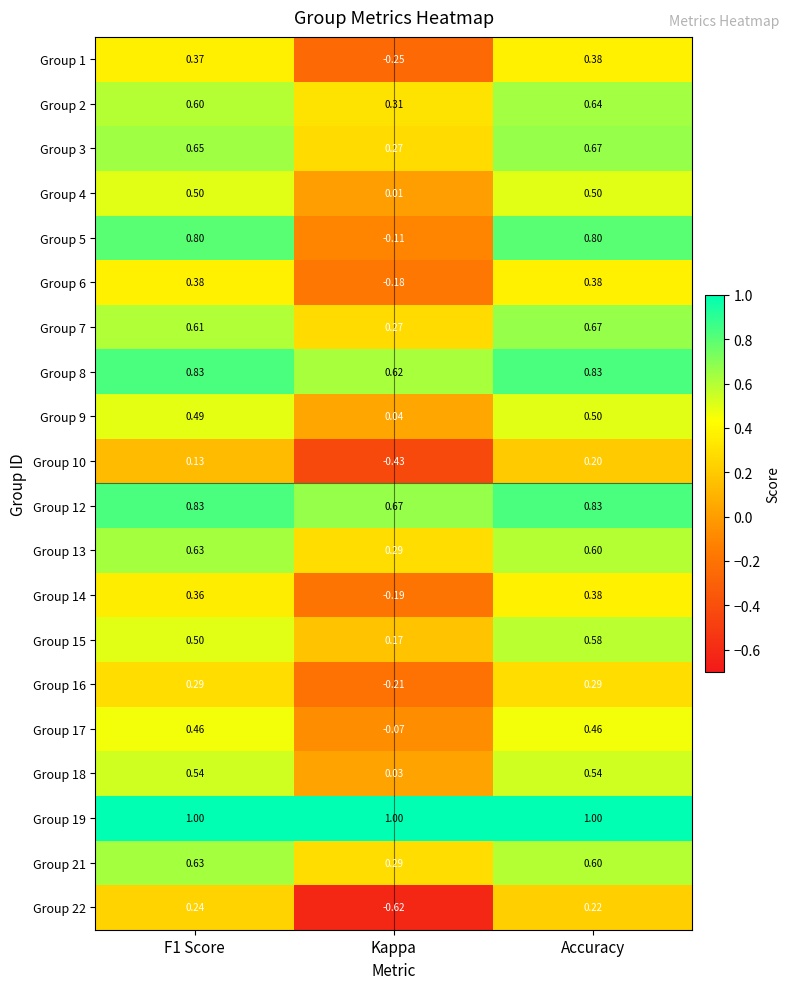

Which category has the highest value in the Group 7 series?

Accuracy